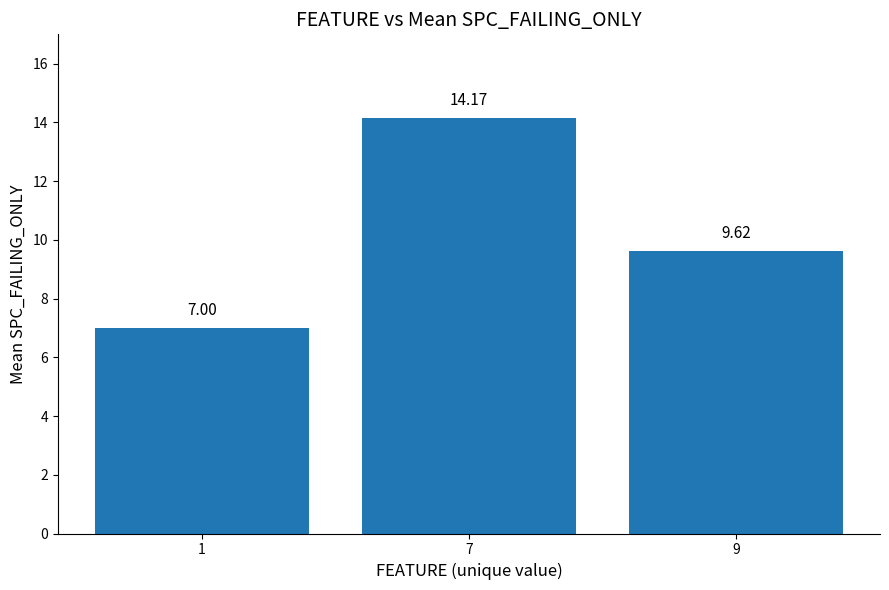

What is the greatest value displayed?

14.2